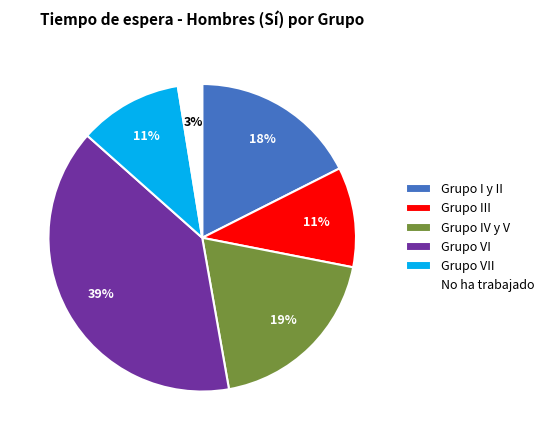

How many slices are in this pie chart?

6